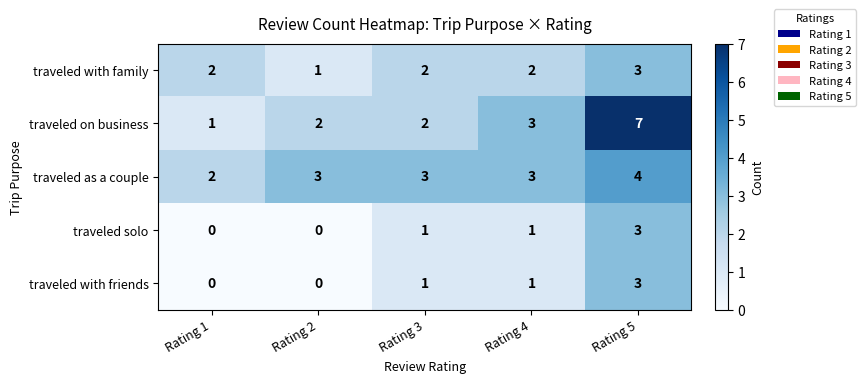

Reading left to right, list all the values displayed in this chart.

traveled with family: Rating 1=2	Rating 2=1	Rating 3=2	Rating 4=2	Rating 5=3
traveled on business: Rating 1=1	Rating 2=2	Rating 3=2	Rating 4=3	Rating 5=7
traveled as a couple: Rating 1=2	Rating 2=3	Rating 3=3	Rating 4=3	Rating 5=4
traveled solo: Rating 1=0	Rating 2=0	Rating 3=1	Rating 4=1	Rating 5=3
traveled with friends: Rating 1=0	Rating 2=0	Rating 3=1	Rating 4=1	Rating 5=3